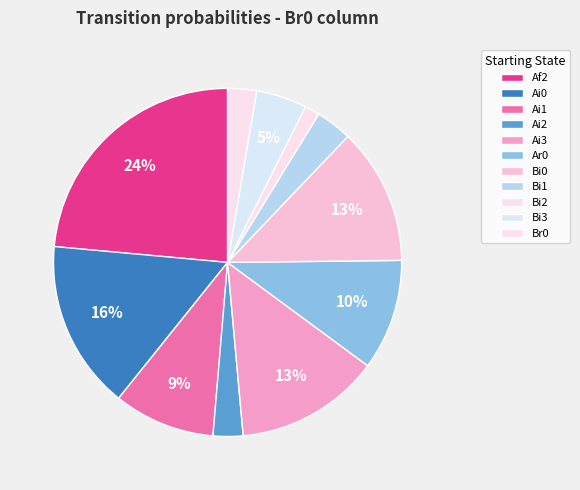

True or false: Ai1 accounts for 9% of the total.

True